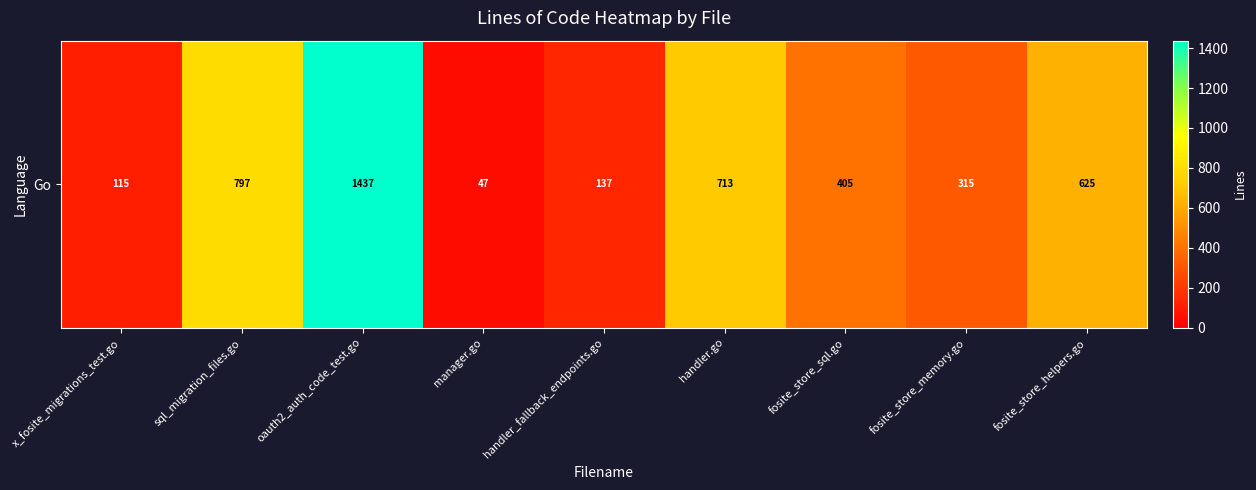

Reading right to left, transcribe all the data shown in this chart.

fosite_store_helpers.go=625	fosite_store_memory.go=315	fosite_store_sql.go=405	handler.go=713	handler_fallback_endpoints.go=137	manager.go=47	oauth2_auth_code_test.go=1437	sql_migration_files.go=797	x_fosite_migrations_test.go=115